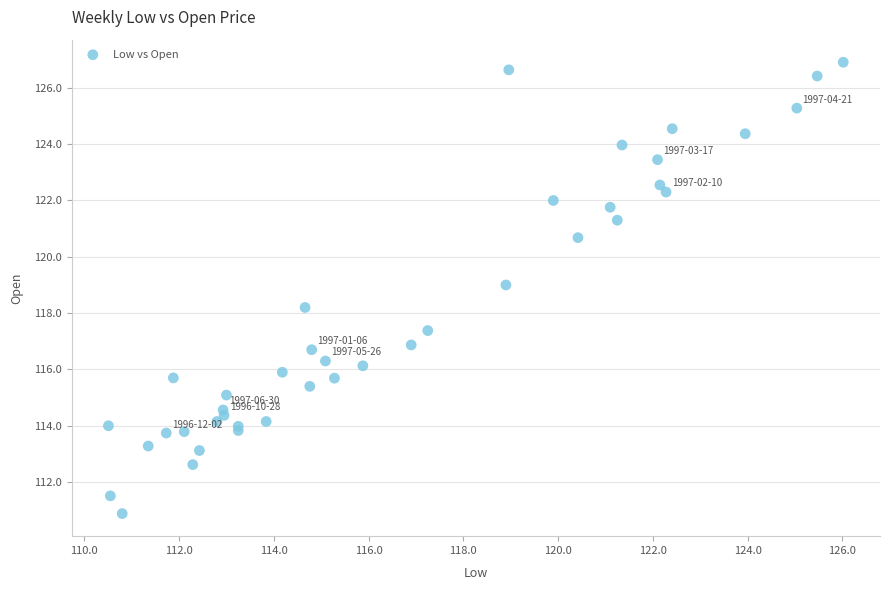

What Y value in the scatter plot is closest to 118?

118.2